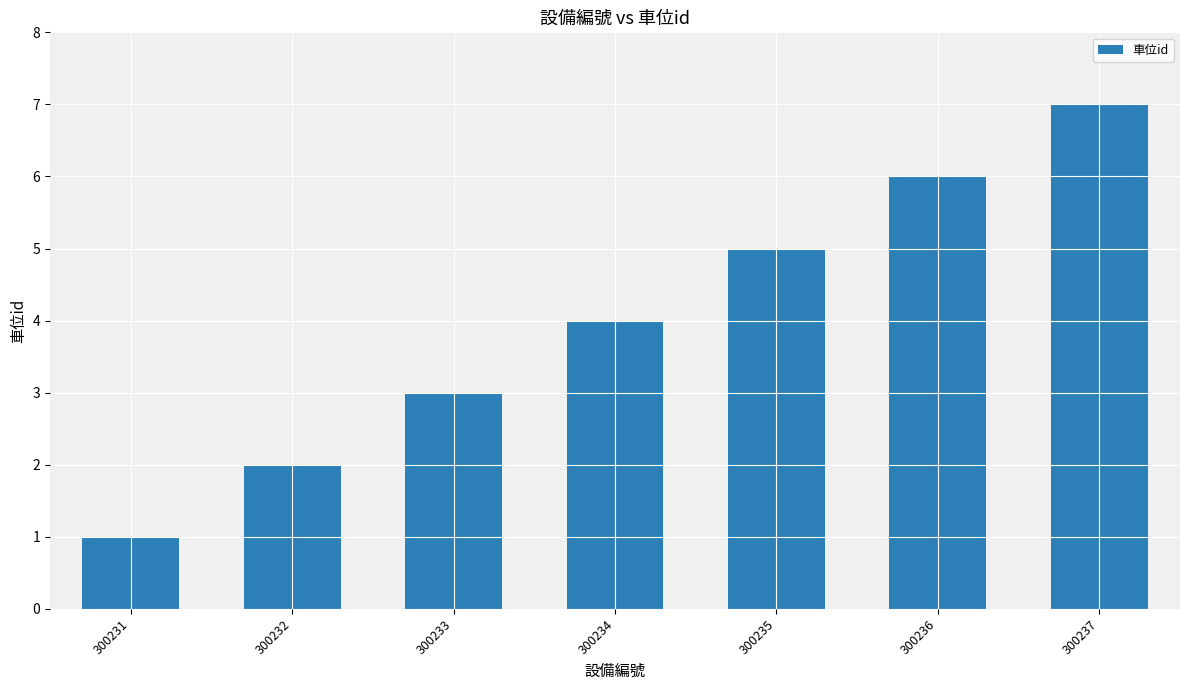

What is the difference between the values at 300234 and 300233?

1